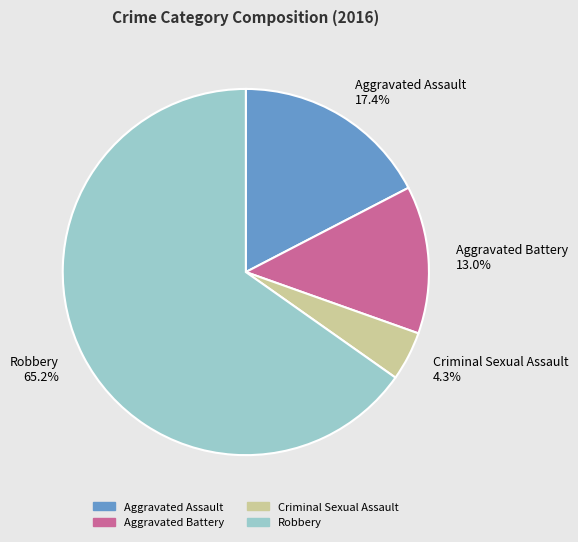

What percentage is the Aggravated Battery slice, to the nearest percent?

13%